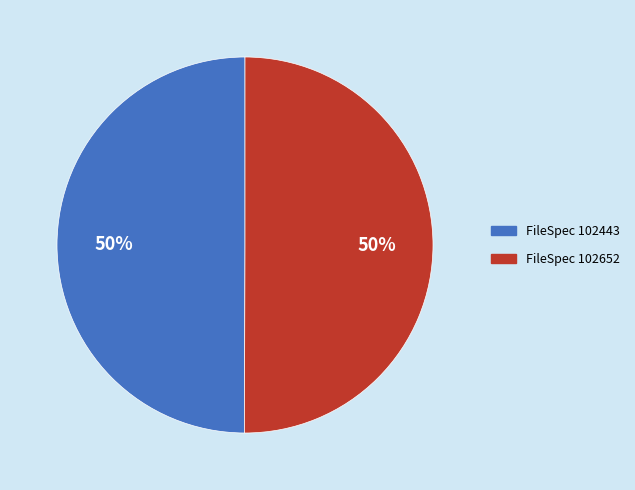

To the nearest percent, what is the average slice percentage?

50%